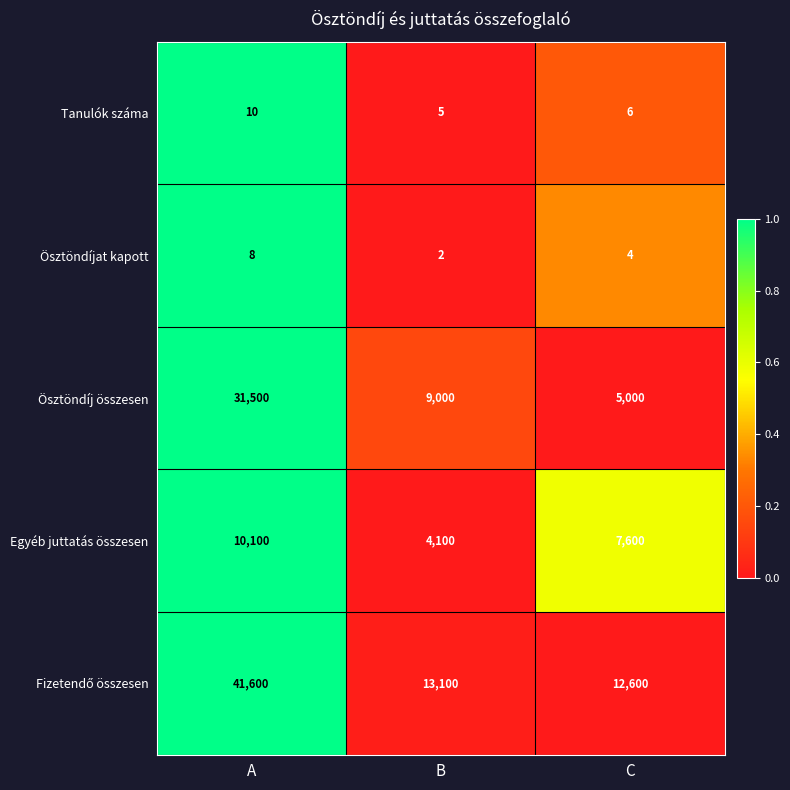

What is the difference between the Ösztöndíj összesen values at C and A?

26500